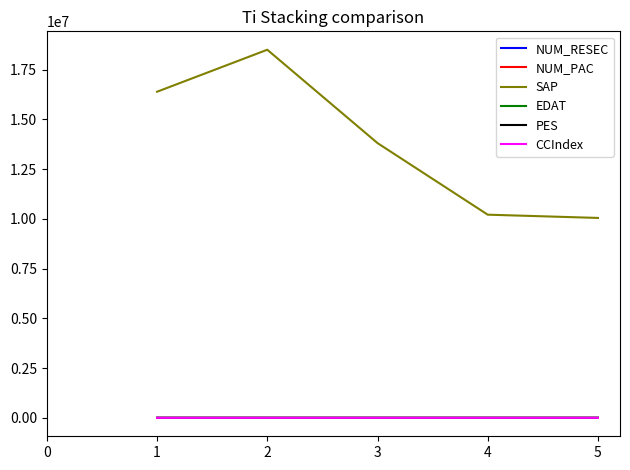

True or false: PES and SAP intersect in this chart.

False